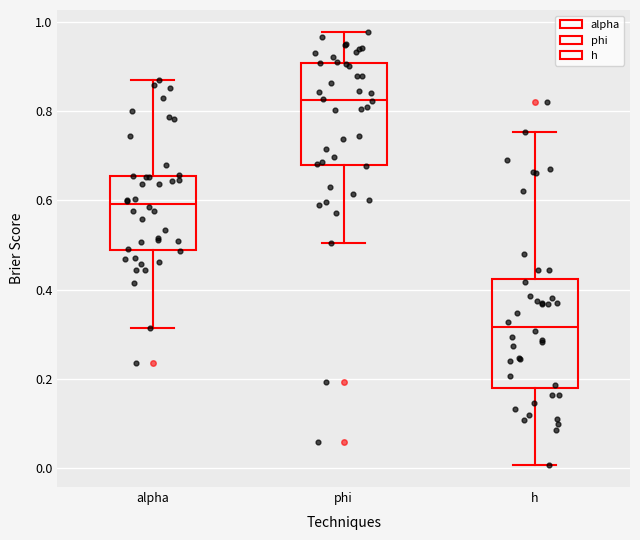

Reading left to right, transcribe this box plot: for each box, give where its median line is, the range the box spans, and where its two whiskers end, as read against the y-axis. The values are not printed on the chart, so give them approximately, as read against the axis.

alpha: median 0.60, box 0.48 to 0.66, whiskers 0.32 to 0.86
phi: median 0.82, box 0.68 to 0.90, whiskers 0.50 to 0.98
h: median 0.32, box 0.18 to 0.42, whiskers 0.00 to 0.76